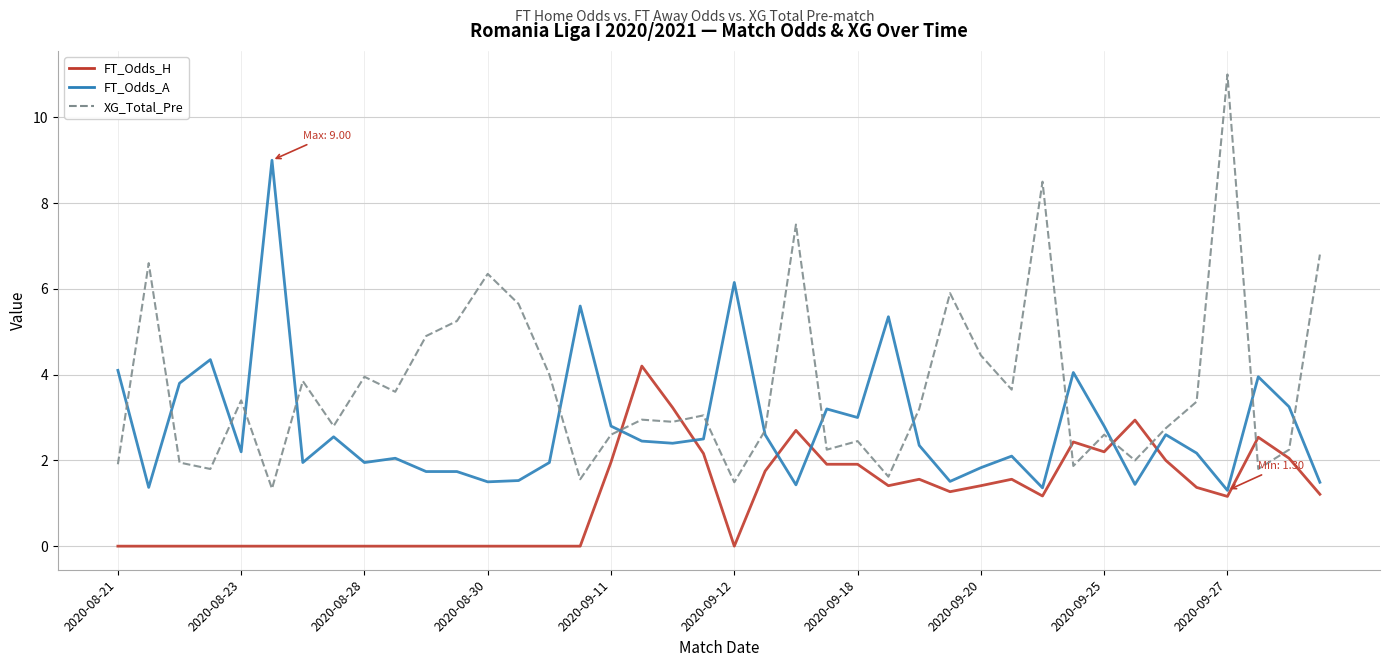

What is the difference between the second highest and minimum values in the FT_Odds_A series?

7.2